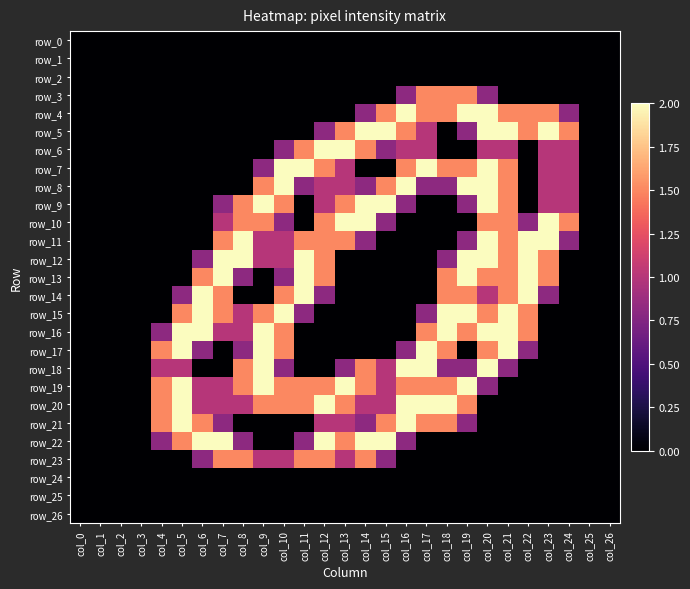

What is the difference between the highest and lowest values at col_13?

2.0